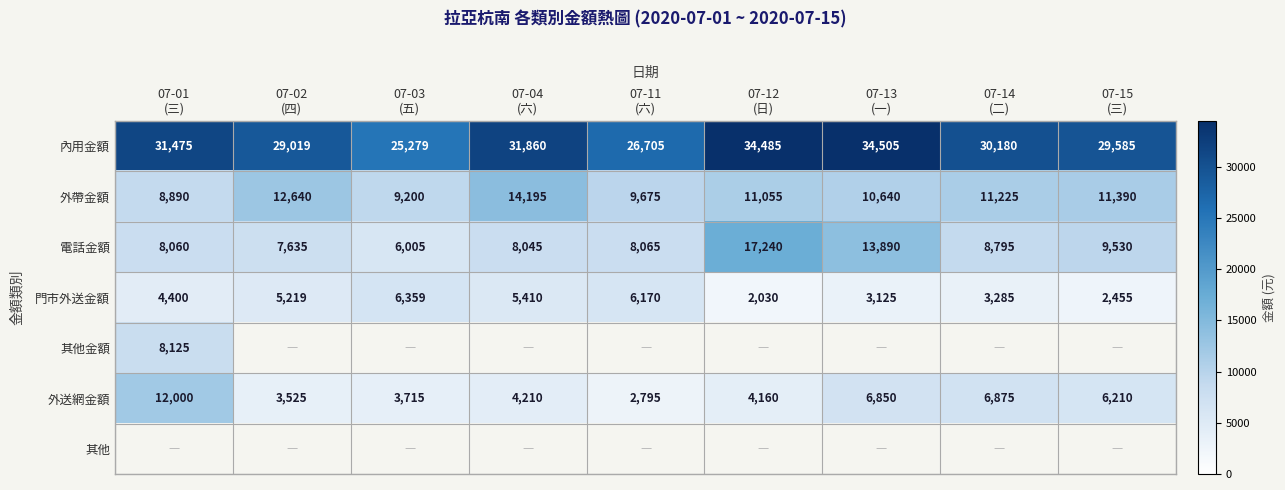

Between 07-11
(六) and 07-13
(一), which is larger?

07-13
(一)